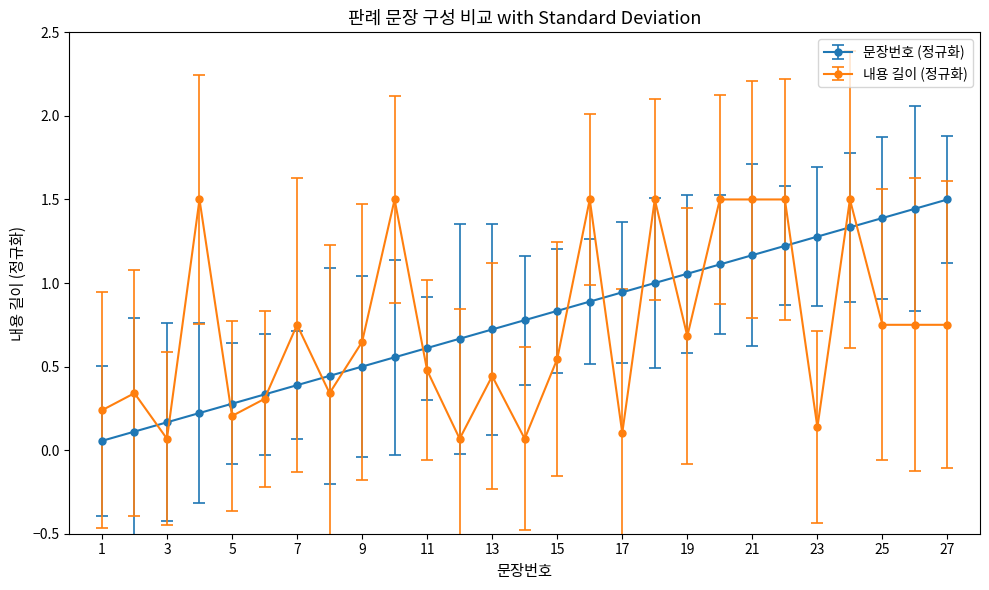

True or false: 내용 길이 (정규화) has more than 1 interior local peaks.

True